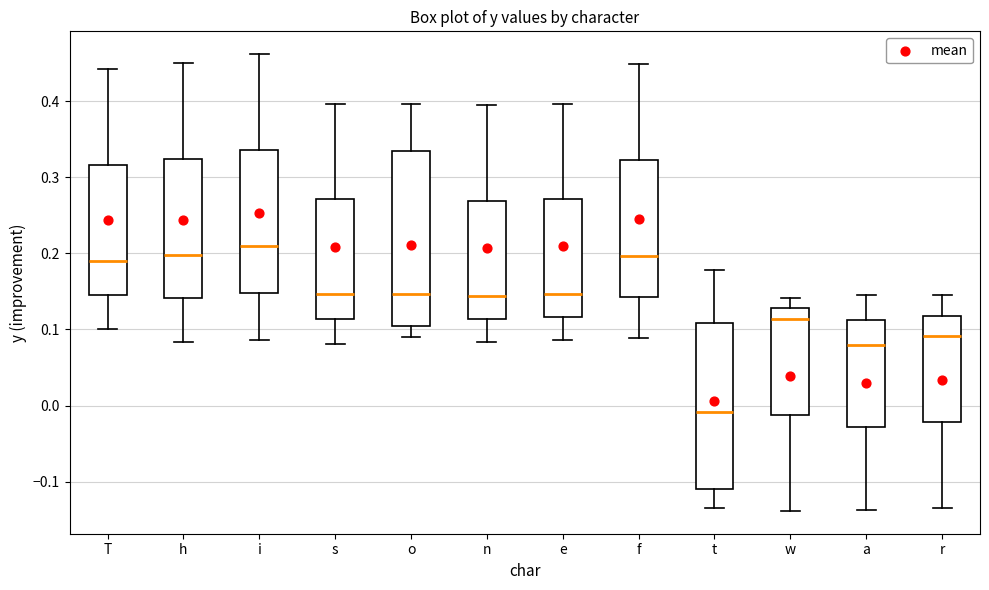

Comparing the boxes themselves (not the whiskers), which one is the tallest?

o